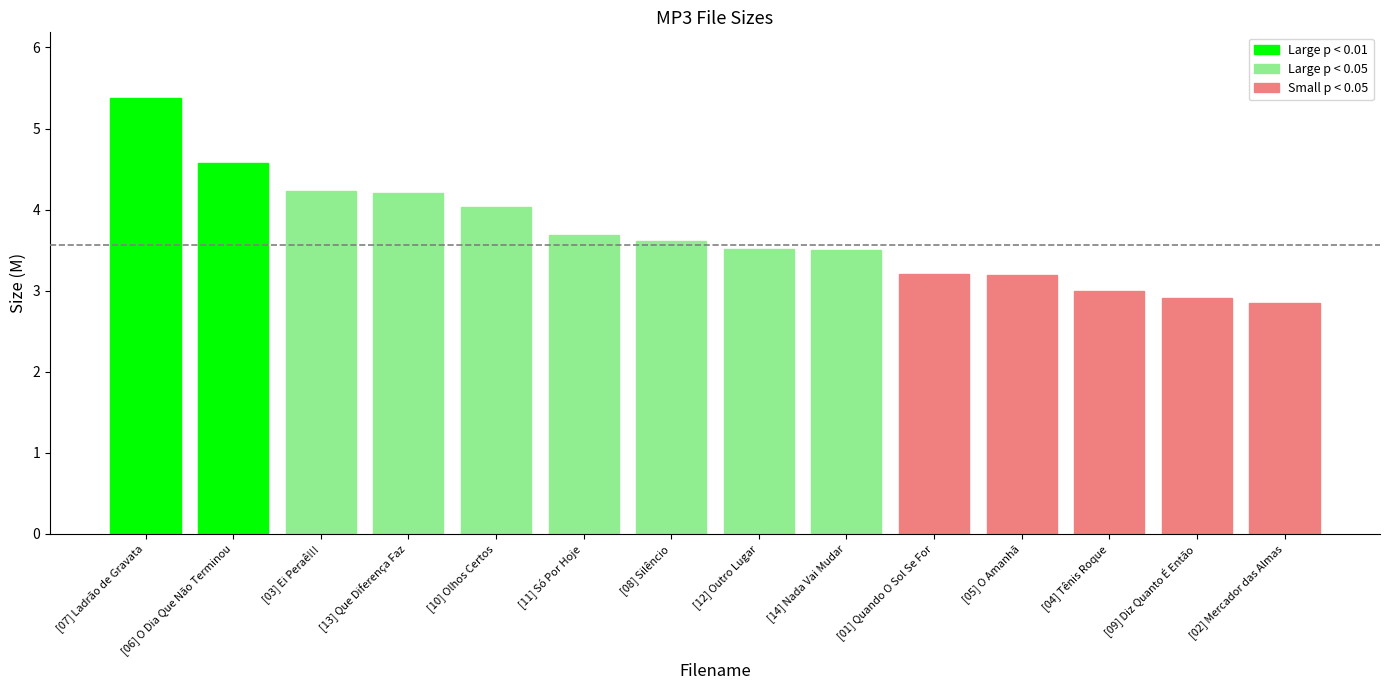

Reading left to right, transcribe all the data shown in this chart.

5.4	4.6	4.2	4.2	4.0	3.7	3.6	3.5	3.5	3.2	3.2	3.0	2.9	2.9